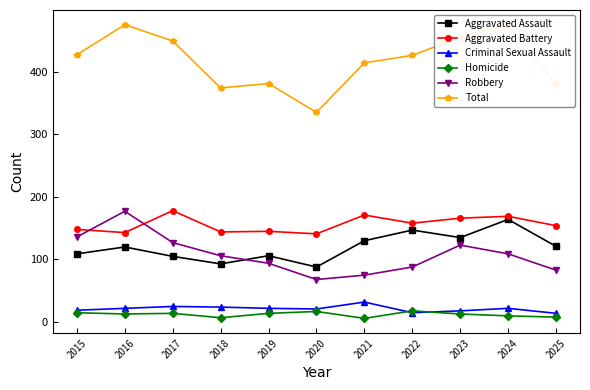

At which label is Total closest to 405?

2021